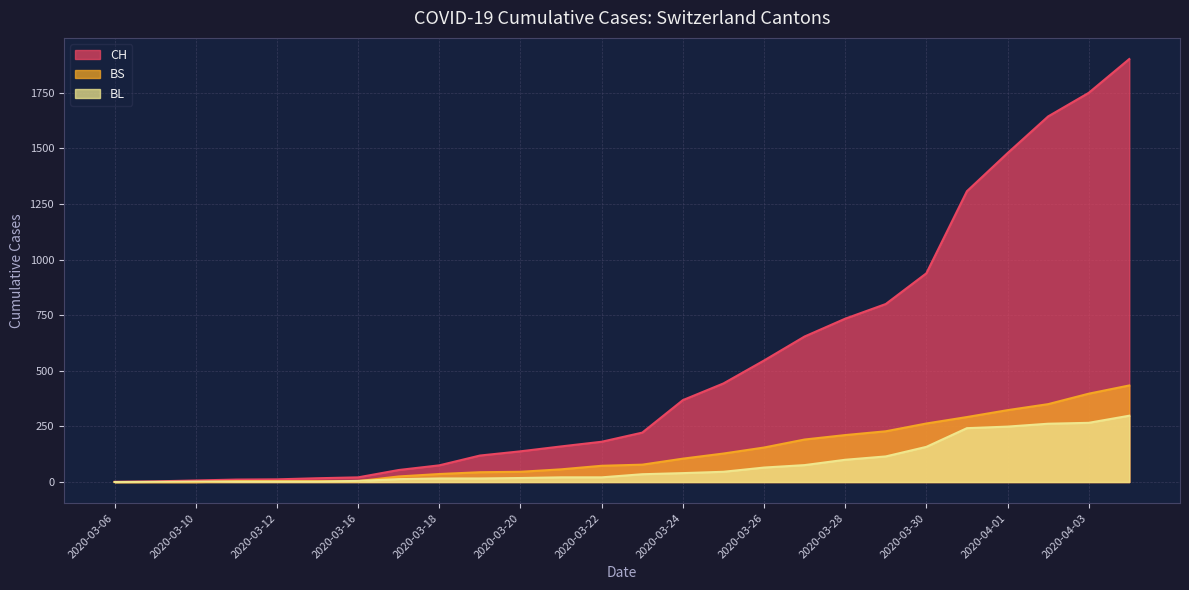

What is the maximum value shown in the chart?

1901